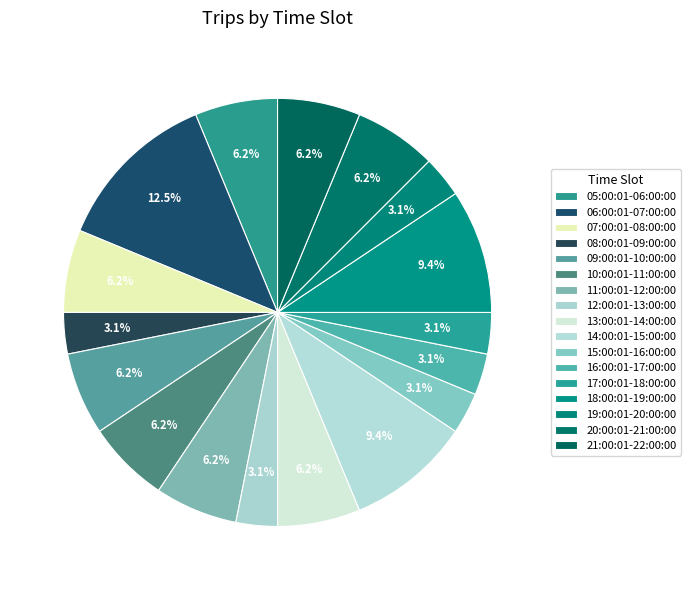

Between 19:00:01-20:00:00 and 06:00:01-07:00:00, which is larger?

06:00:01-07:00:00